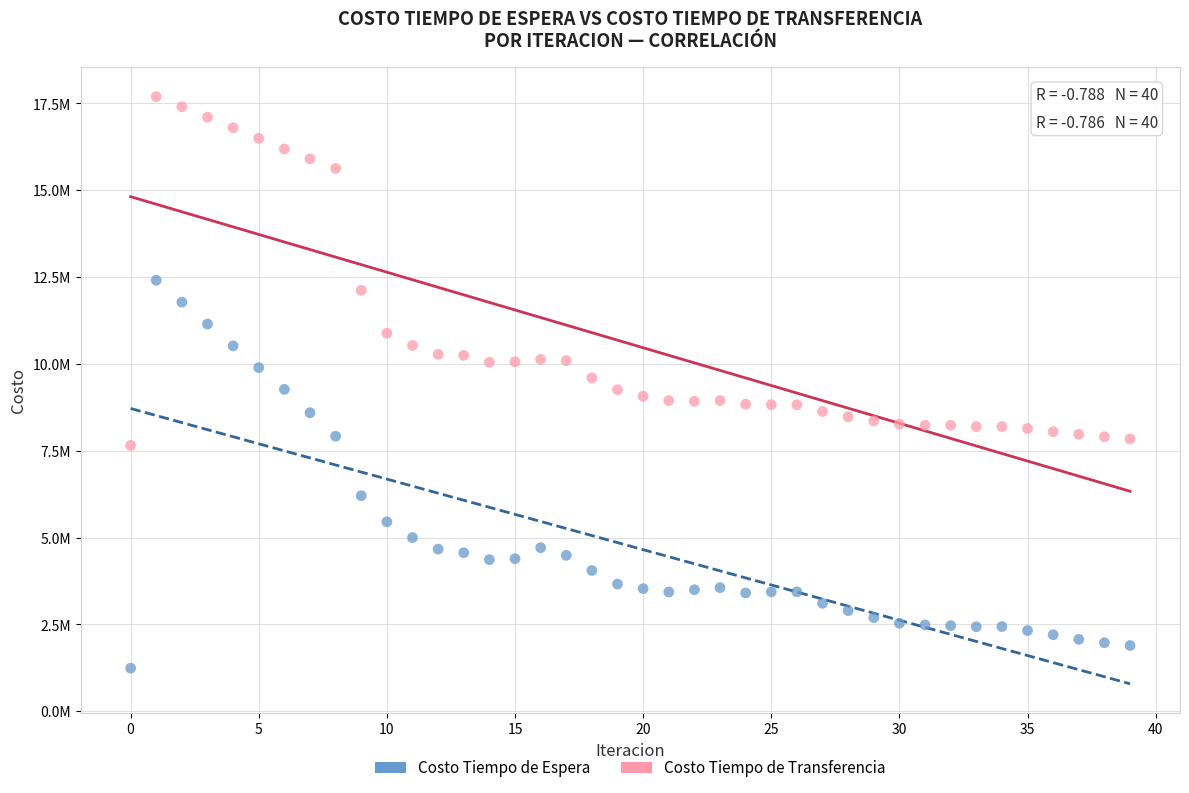

What are all the series names shown in the legend?

Costo Tiempo de Espera, Costo Tiempo de Transferencia